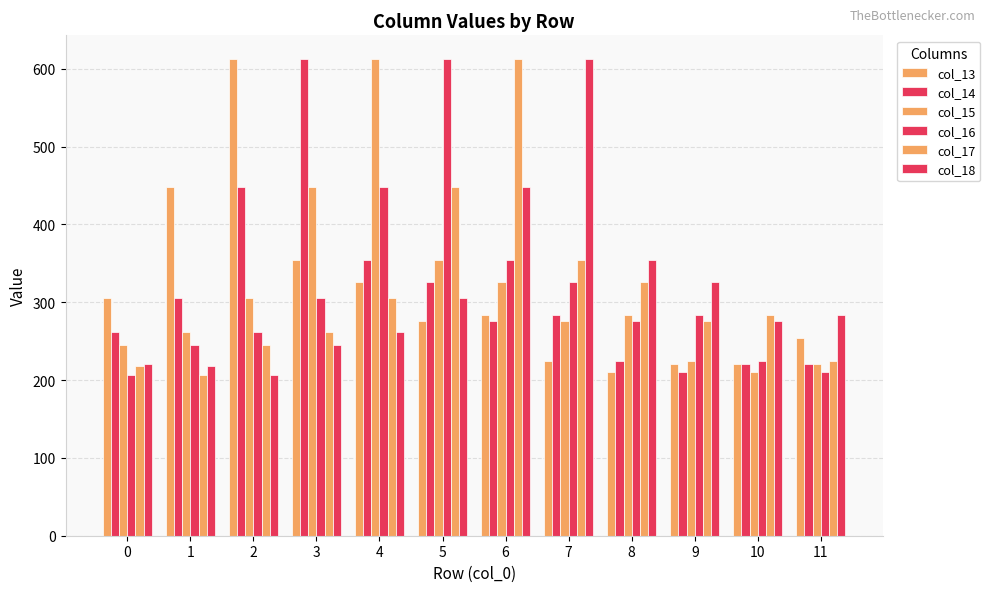

At 9, list the series in order from smallest to largest.

col_14, col_13, col_15, col_17, col_16, col_18